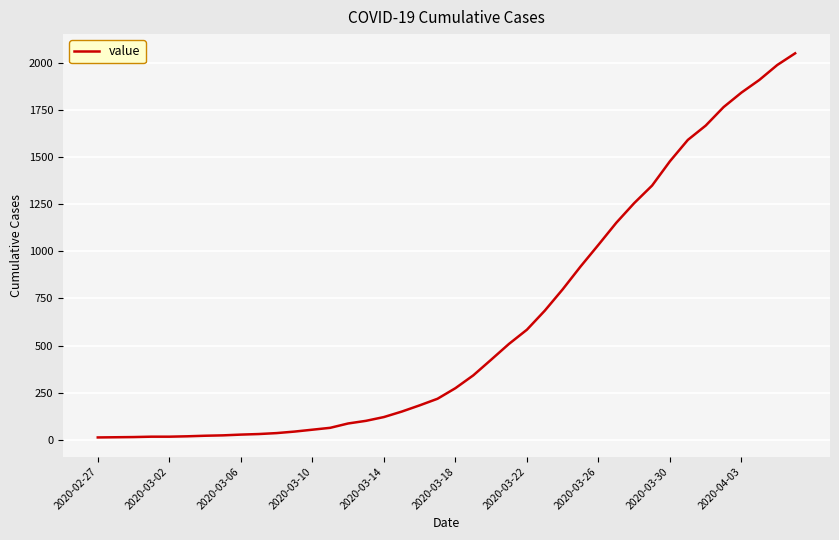

What is the maximum value shown in the chart?

2049